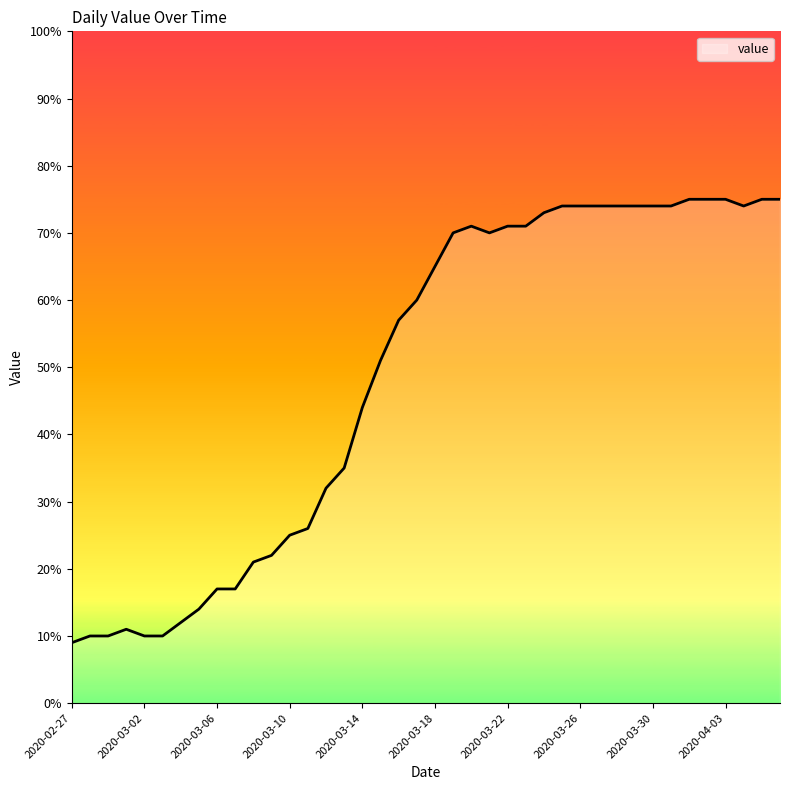

Reading left to right, list all the values displayed in this chart.

9	10	10	11	10	10	12	14	17	17	21	22	25	26	32	35	44	51	57	60	65	70	71	70	71	71	73	74	74	74	74	74	74	74	75	75	75	74	75	75